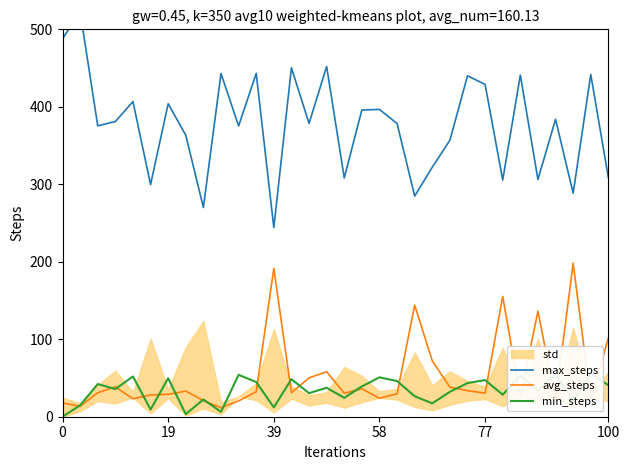

How many lines are shown in the chart?

3